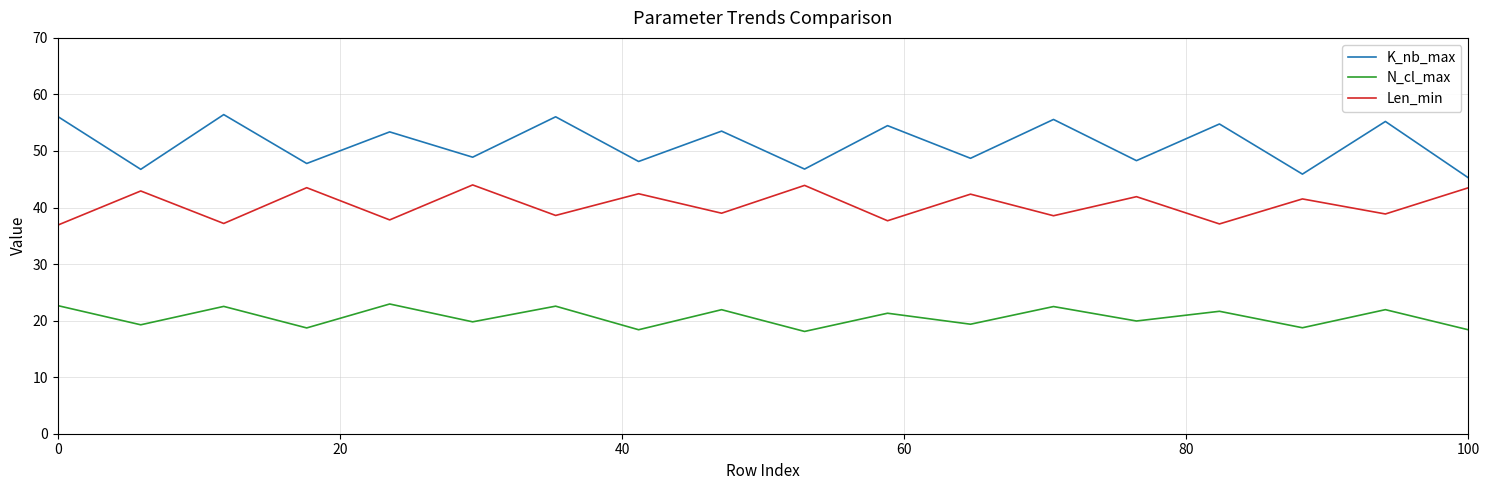

True or false: K_nb_max has more than 0 points higher than both neighbors.

True